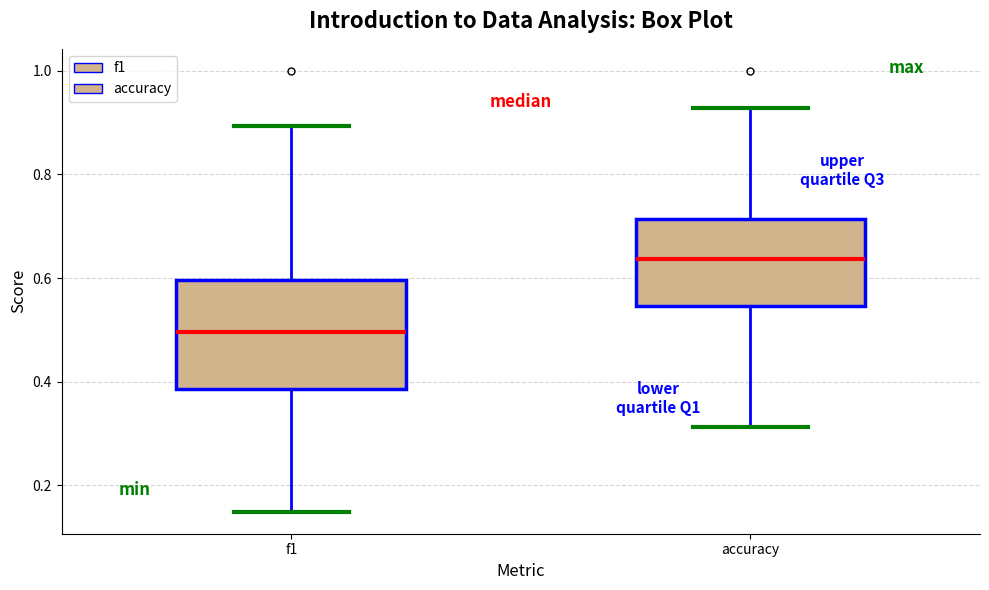

Which box's median line is the lowest?

f1